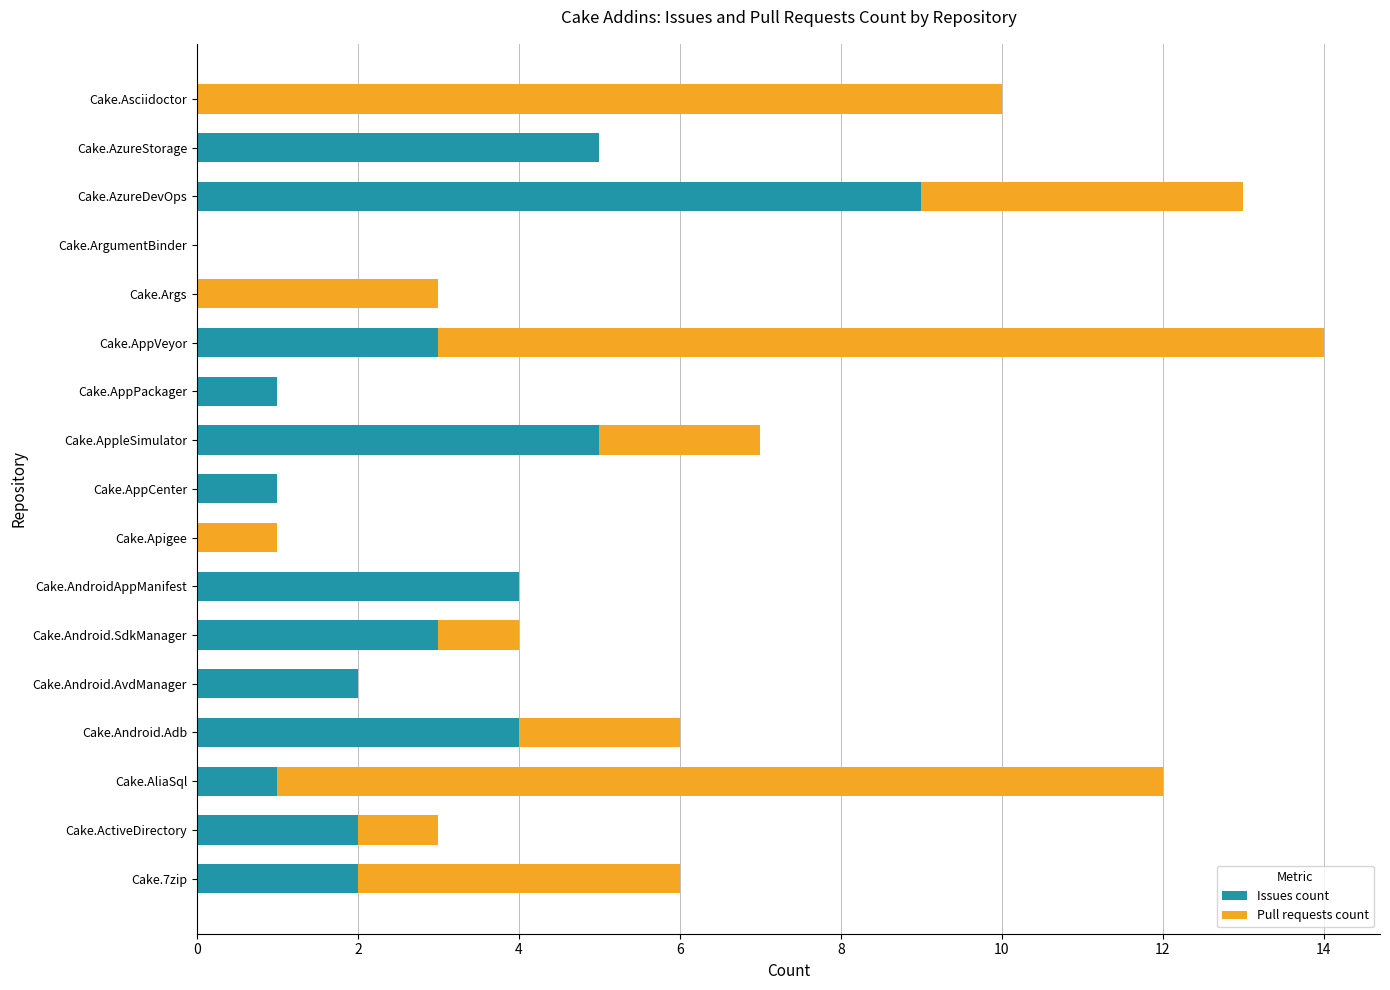

What is the sum of all Issues count values?

42